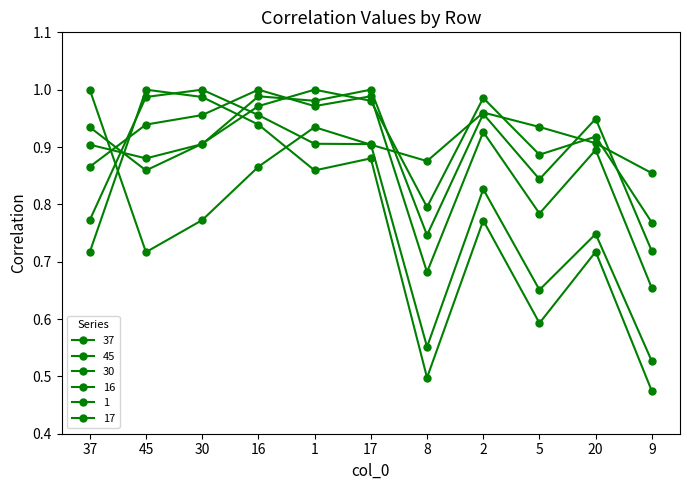

Does the chart have visible grid lines?

No